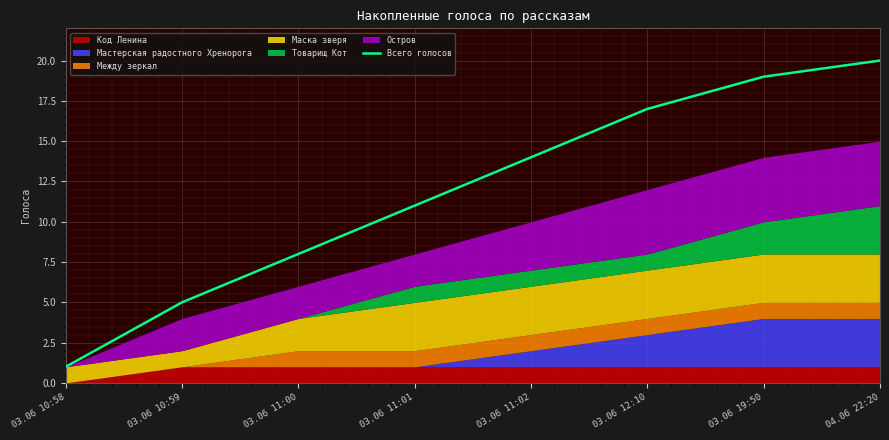

Where does the data first go above 14?

03.06 12:10